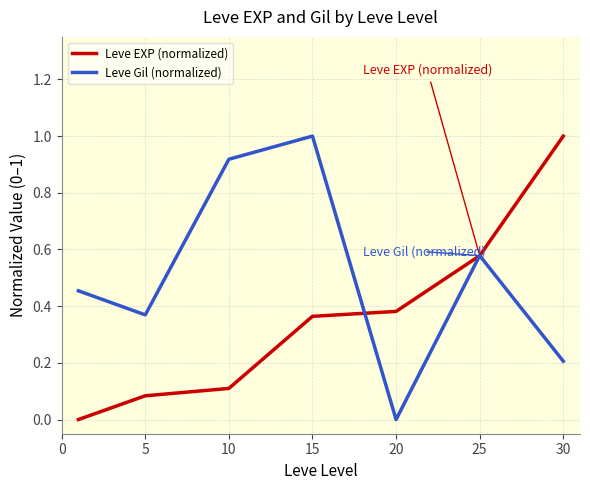

What is the greatest value displayed?

1.0